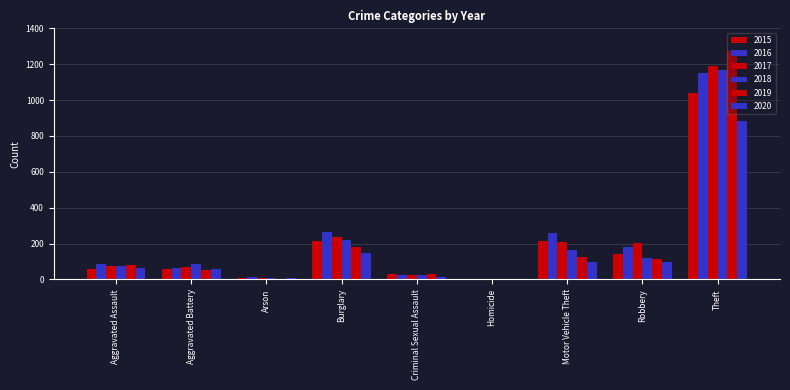

How many distinct data groups are displayed?

6